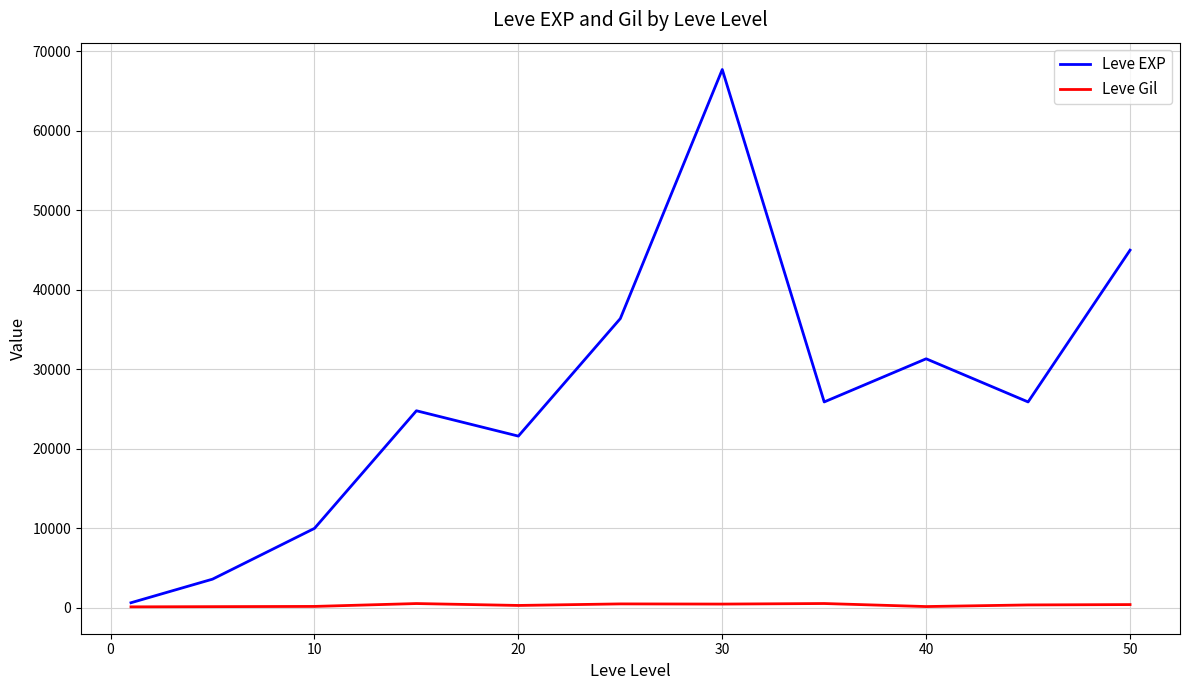

List the series in order of their peak value, highest first.

Leve EXP, Leve Gil